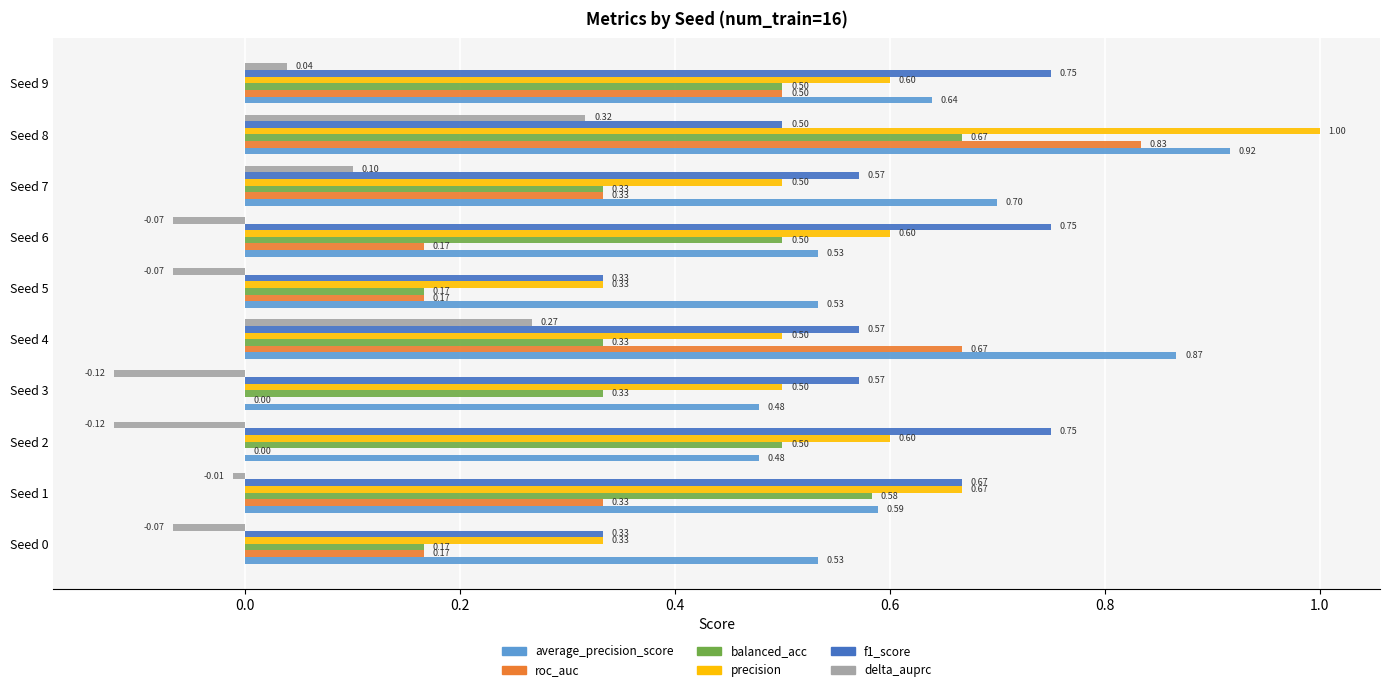

What is the total value across all series at Seed 7?

2.5